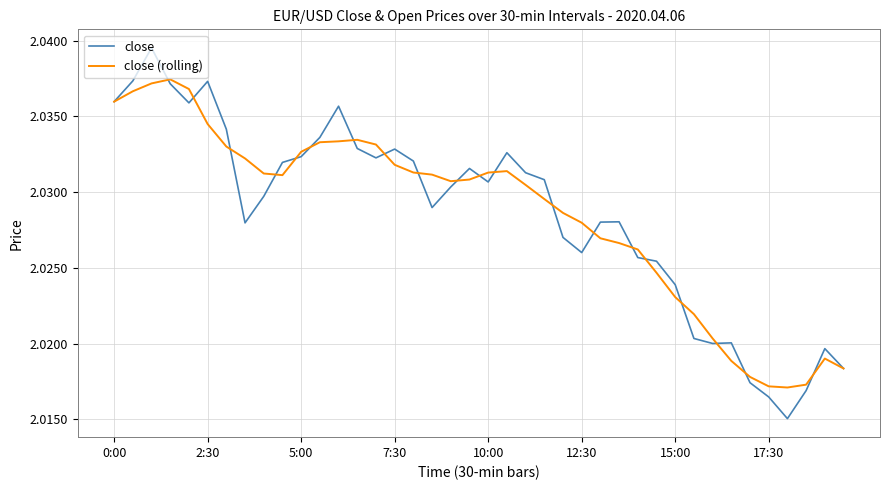

In close, how many points are higher than both neighbors (excluding endpoints)?

9